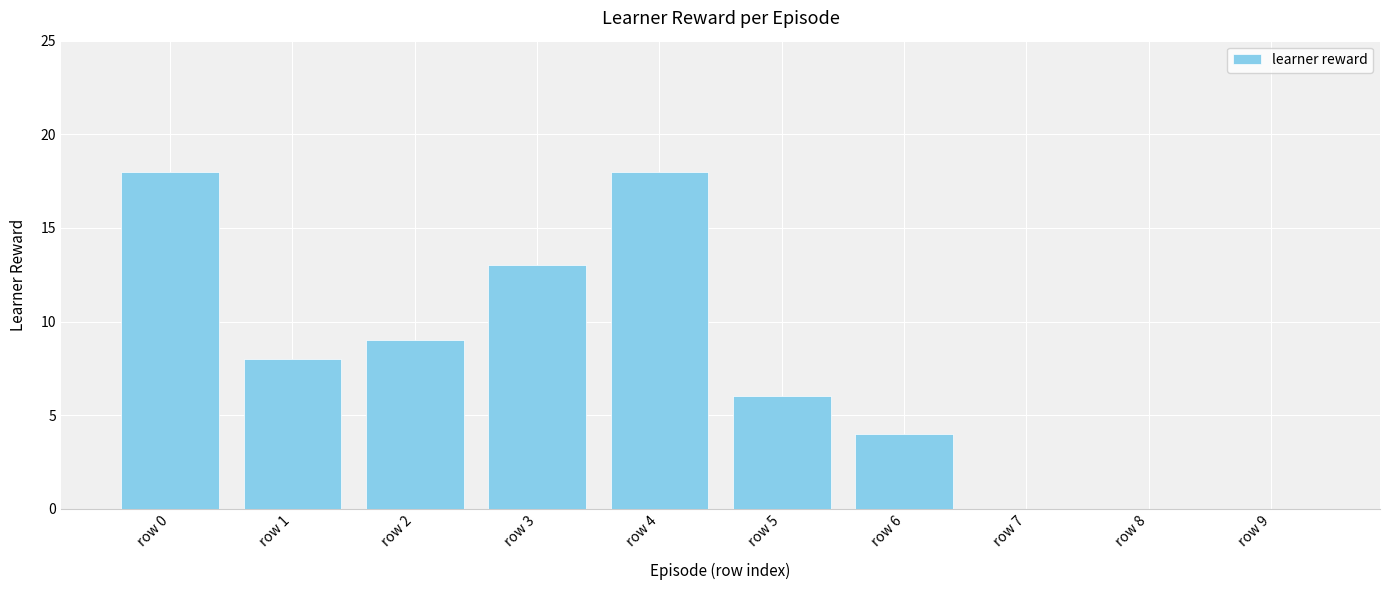

The chart shows a value of 5 at row 2. True or false?

False